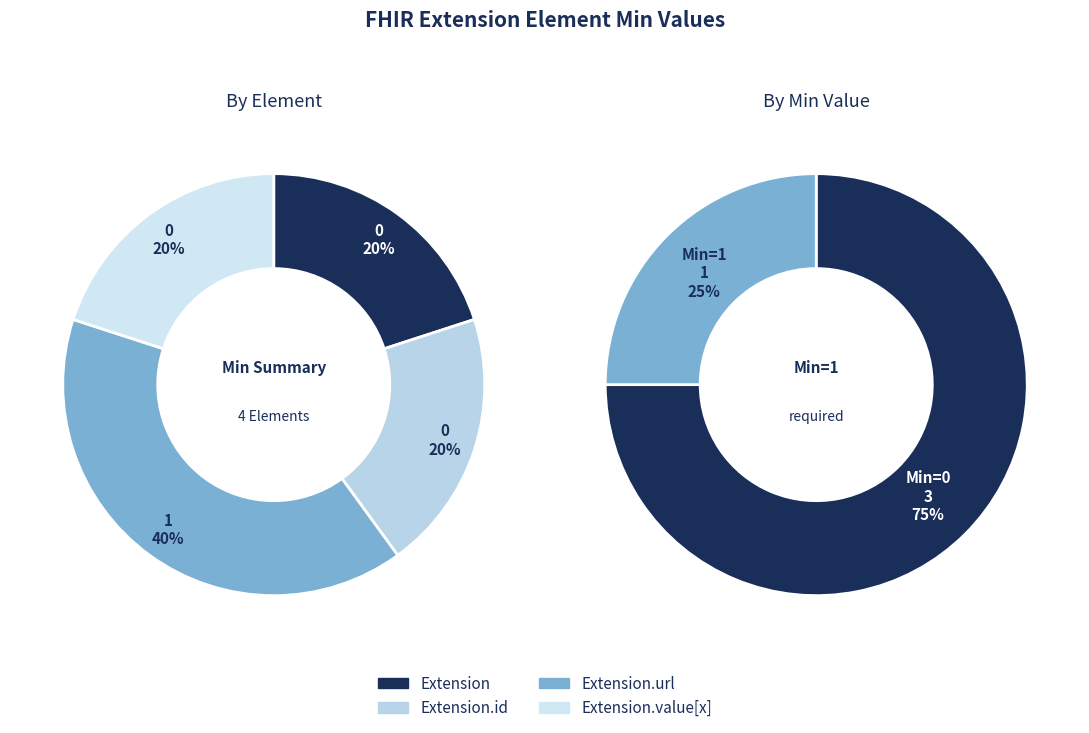

The Extension slice represents 1% of the pie. True or false?

False